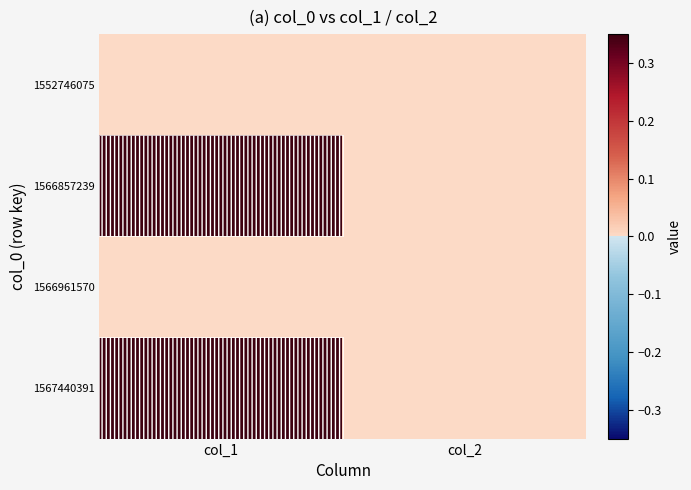

What is the greatest value displayed?

1